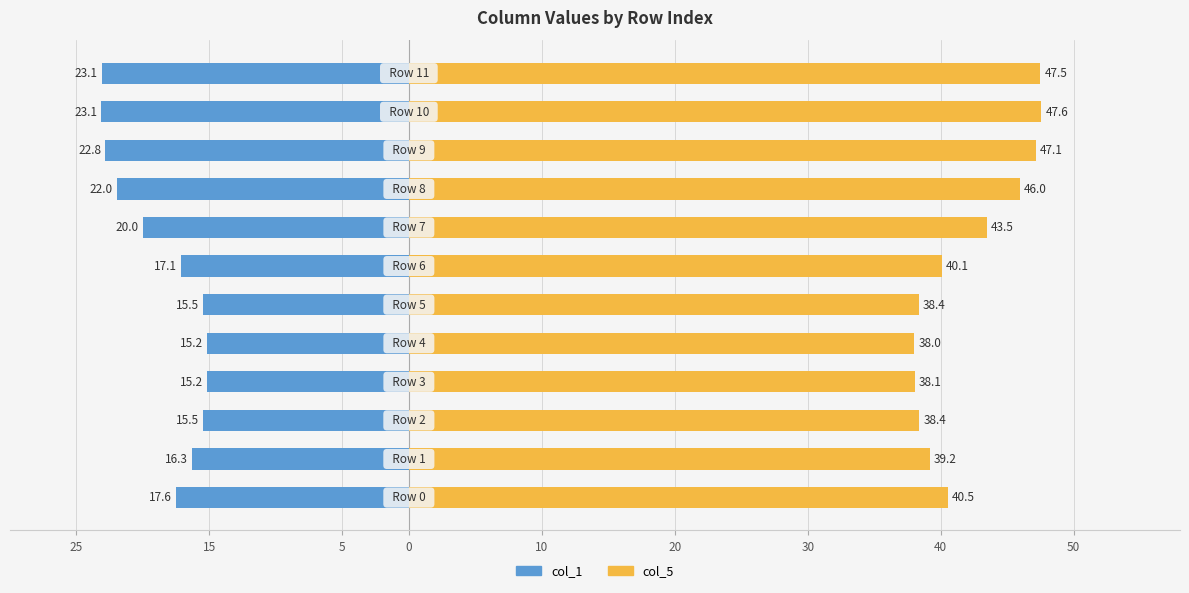

At which label does col_5 reach its peak?

10